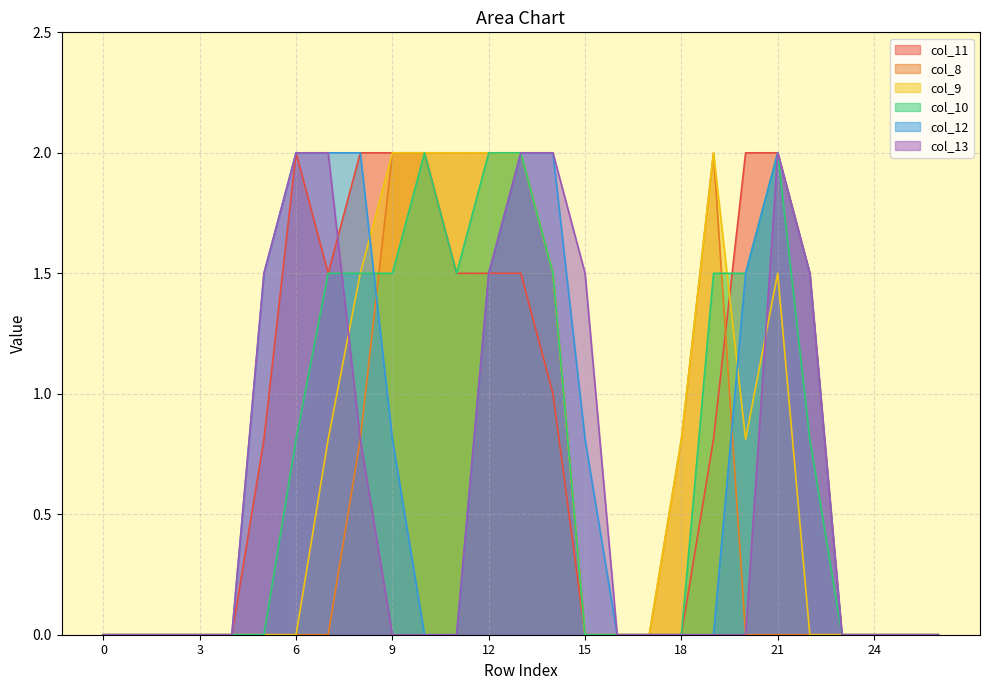

Reading right to left, transcribe all the data shown in this chart.

col_11: 0.0	0.0	0.0	0.0	1.5	2.0	2.0	0.8	0.0	0.0	0.0	0.0	1.0	1.5	1.5	1.5	2.0	2.0	2.0	1.5	2.0	0.8	0.0	0.0	0.0	0.0	0.0
col_8: 0.0	0.0	0.0	0.0	0.0	0.0	0.0	2.0	0.8	0.0	0.0	0.0	1.5	2.0	2.0	2.0	2.0	2.0	0.8	0.0	0.0	0.0	0.0	0.0	0.0	0.0	0.0
col_9: 0.0	0.0	0.0	0.0	0.0	1.5	0.8	2.0	0.8	0.0	0.0	0.0	1.5	2.0	2.0	2.0	2.0	2.0	1.5	0.8	0.0	0.0	0.0	0.0	0.0	0.0	0.0
col_10: 0.0	0.0	0.0	0.0	0.8	2.0	1.5	1.5	0.0	0.0	0.0	0.0	1.5	2.0	2.0	1.5	2.0	1.5	1.5	1.5	0.8	0.0	0.0	0.0	0.0	0.0	0.0
col_12: 0.0	0.0	0.0	0.0	1.5	2.0	1.5	0.0	0.0	0.0	0.0	0.8	2.0	2.0	1.5	0.0	0.0	0.8	2.0	2.0	2.0	1.5	0.0	0.0	0.0	0.0	0.0
col_13: 0.0	0.0	0.0	0.0	1.5	2.0	0.0	0.0	0.0	0.0	0.0	1.5	2.0	2.0	1.5	0.0	0.0	0.0	0.8	2.0	2.0	1.5	0.0	0.0	0.0	0.0	0.0